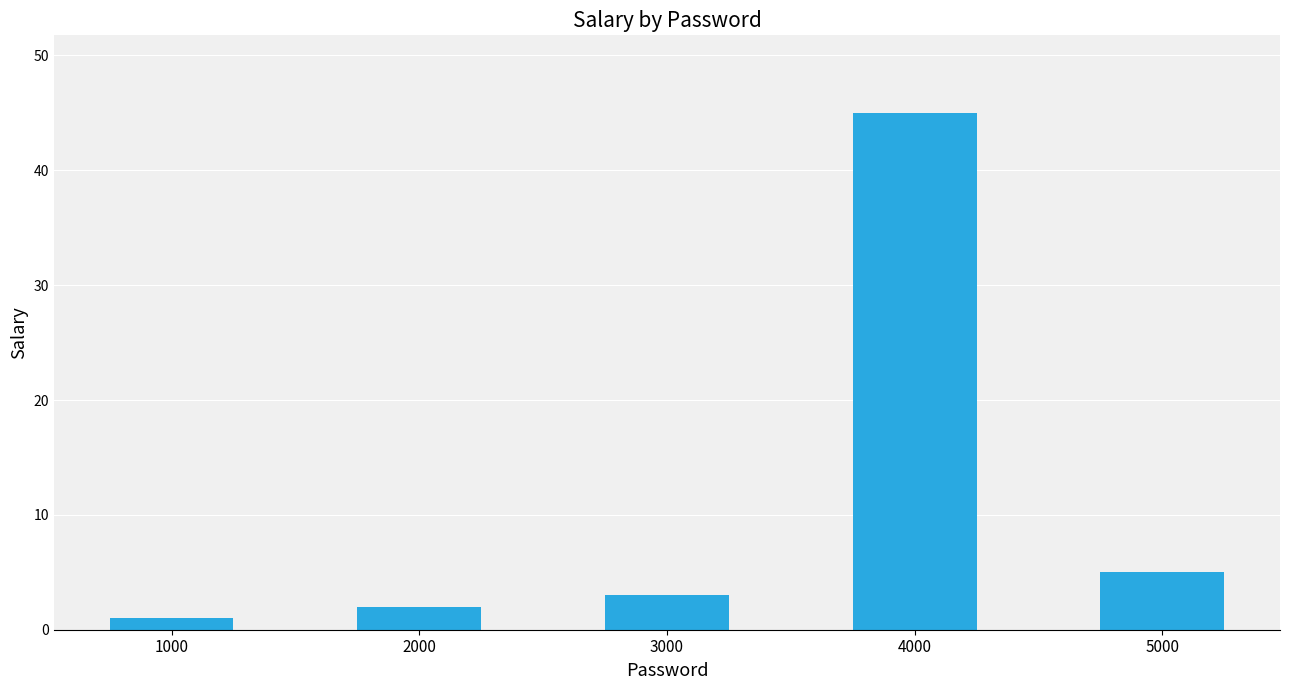

Which label corresponds to the largest value in the chart?

4000